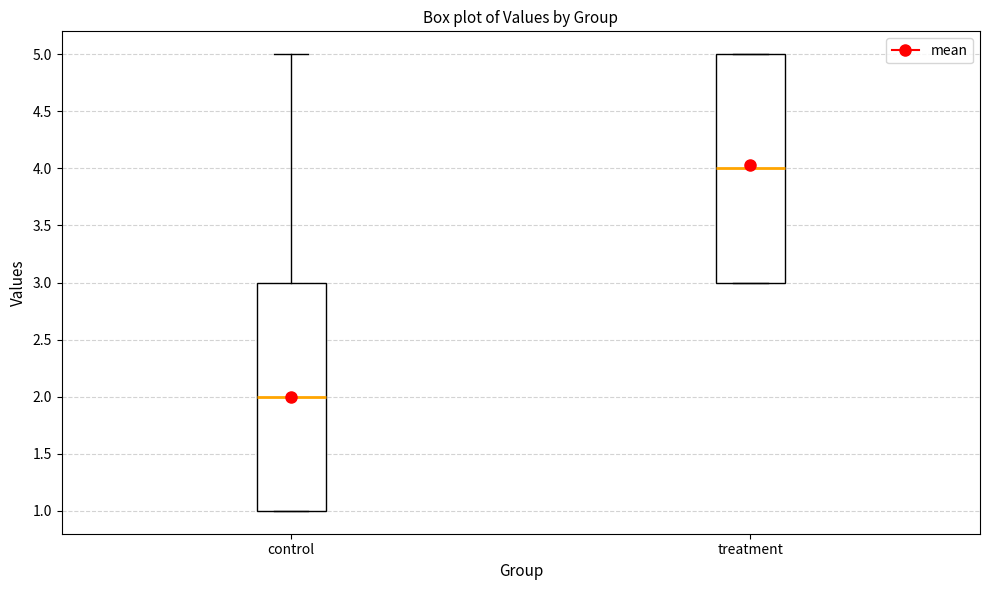

Where is the lower edge of the box for treatment on the y-axis? The values are not printed on the chart, so give them approximately, as read against the axis.

3